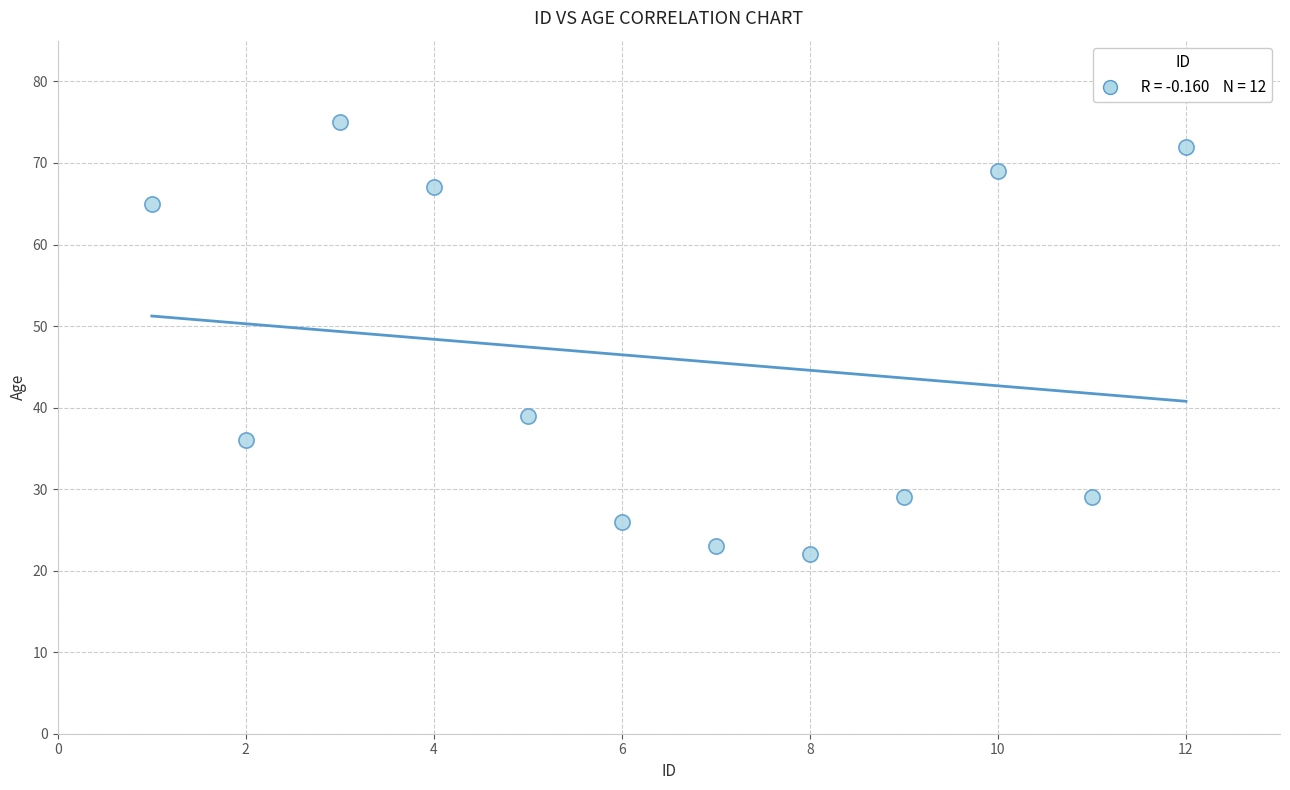

What is the range of Y values (max minus min)?

53